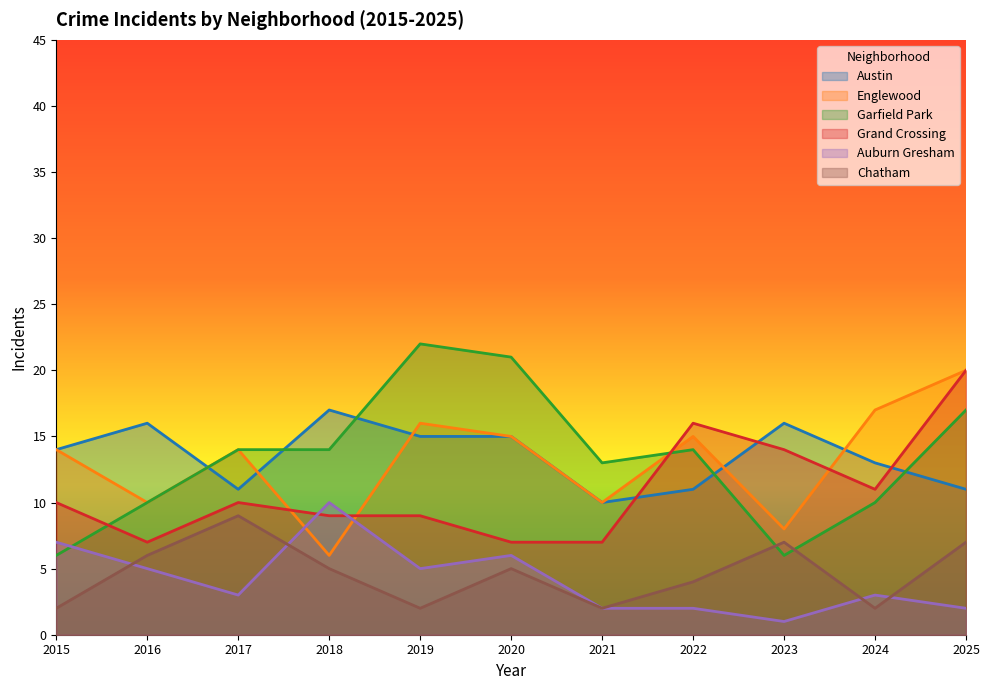

What are all the series names shown in the legend?

Austin, Englewood, Garfield Park, Grand Crossing, Auburn Gresham, Chatham